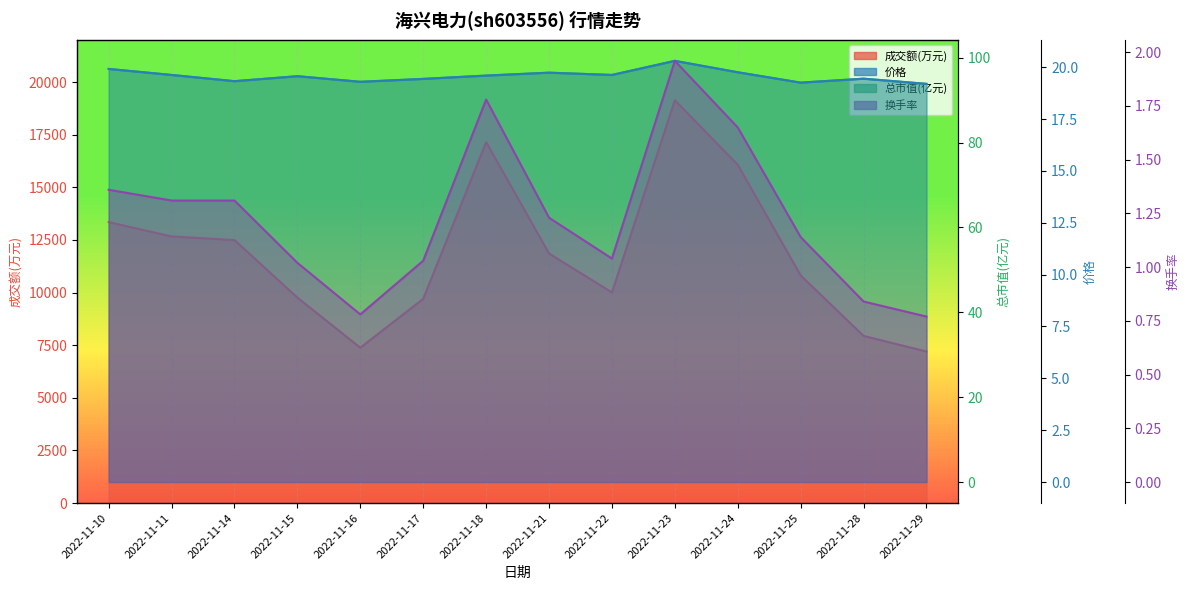

The 总市值(亿元) series shows 172.0 at 2022-11-15. True or false?

False